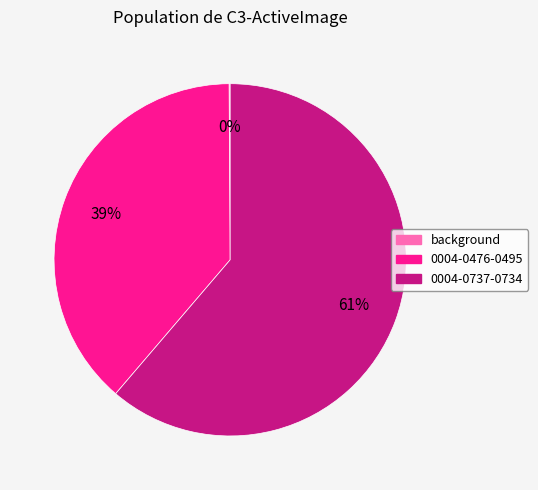

To the nearest percent, what is the average slice percentage?

33%